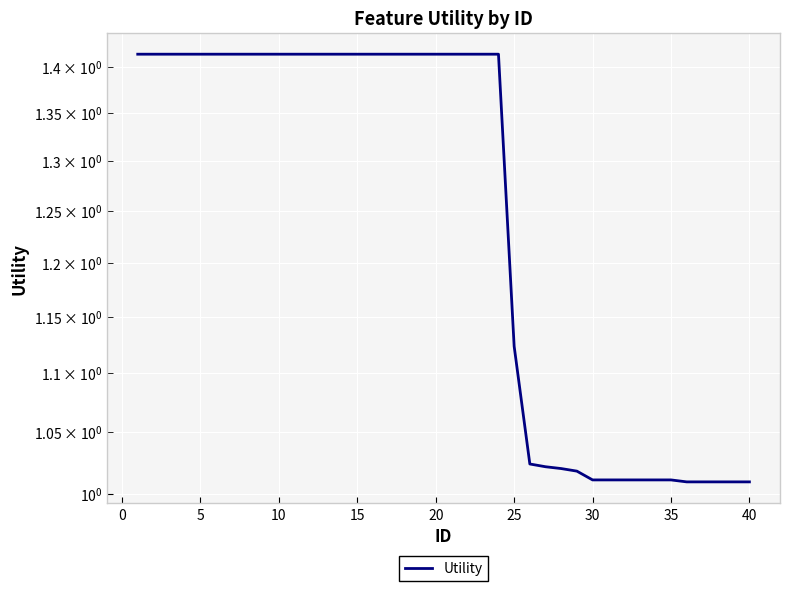

True or false: the data shows 1.0 at 40.

True